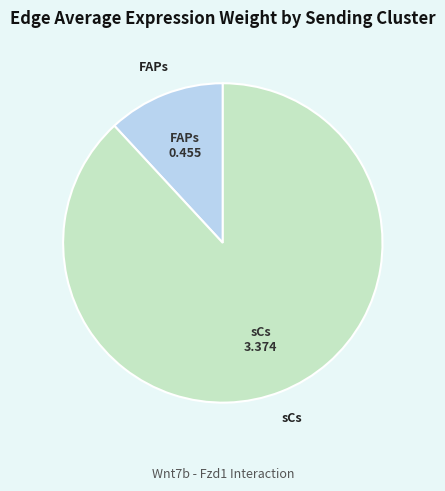

Does any single category account for the majority?

Yes